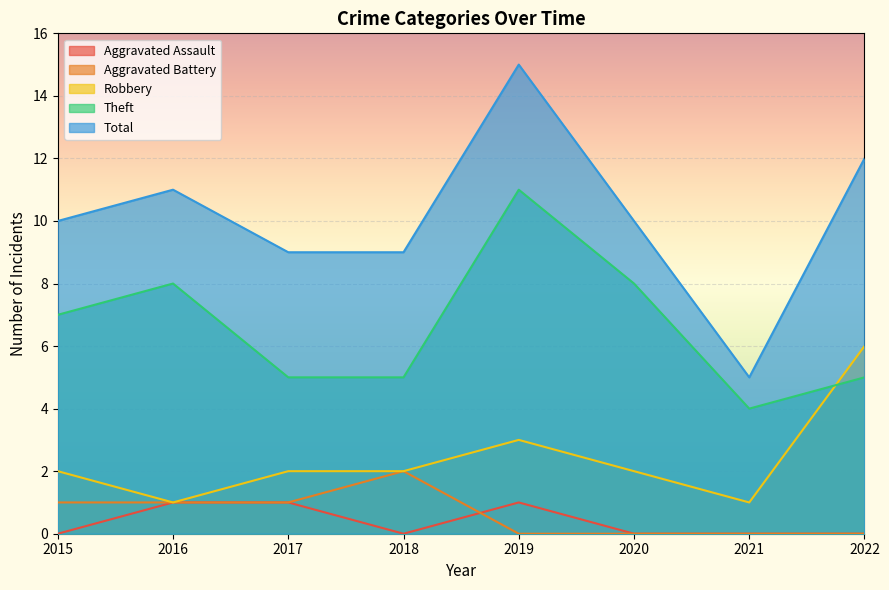

Between 2020 and 2016, which is larger?

2016